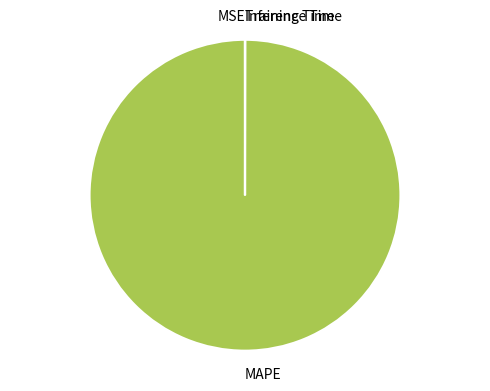

True or false: MAPE accounts for 87% of the total.

False